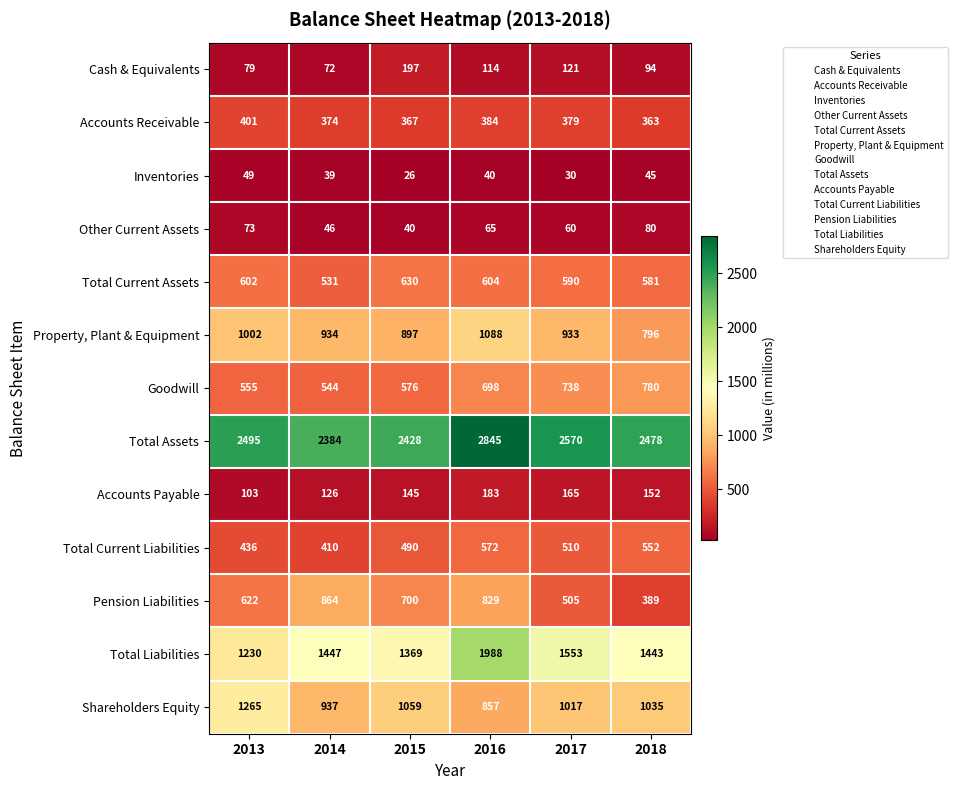

What is the difference between the maximum and minimum values in the Cash & Equivalents series?

125